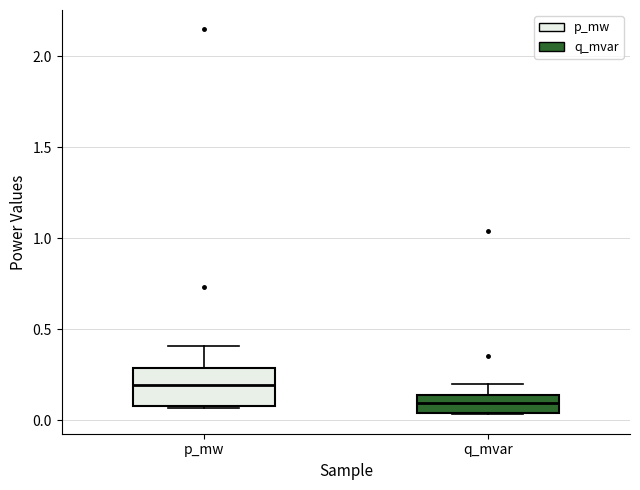

Comparing the boxes themselves (not the whiskers), which one is the tallest?

p_mw